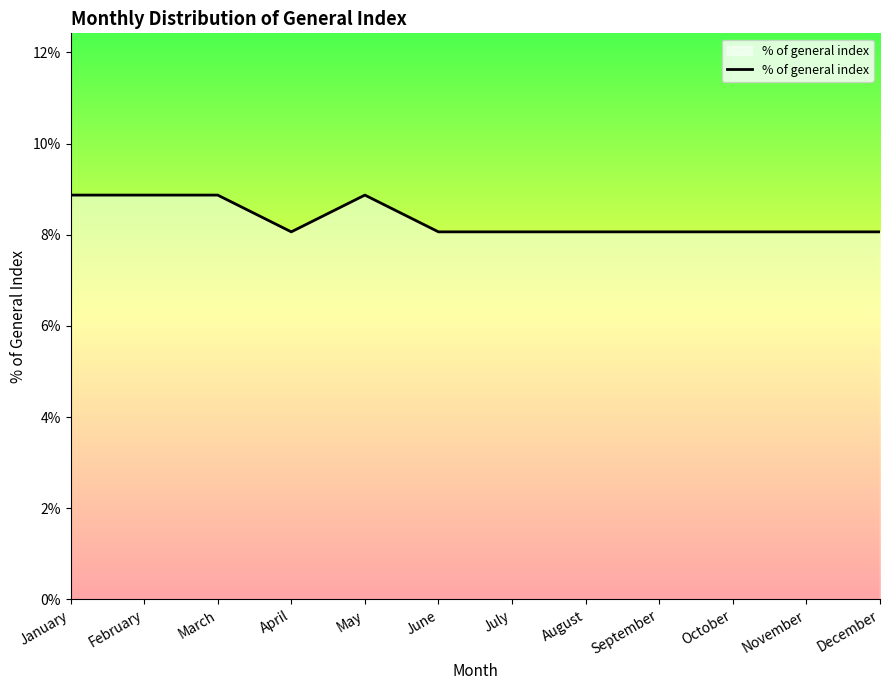

Where is the first local minimum?

April